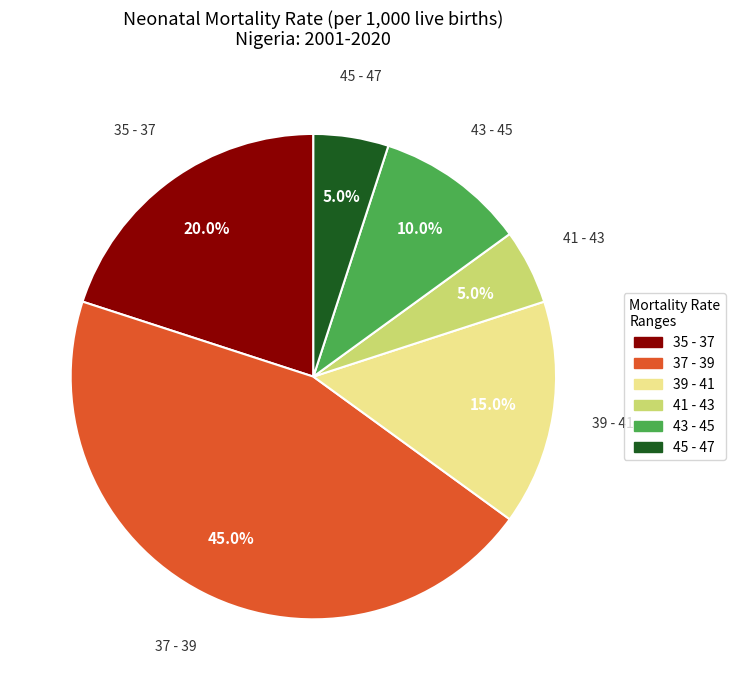

Does 35 - 37 account for over 50% of the chart?

No